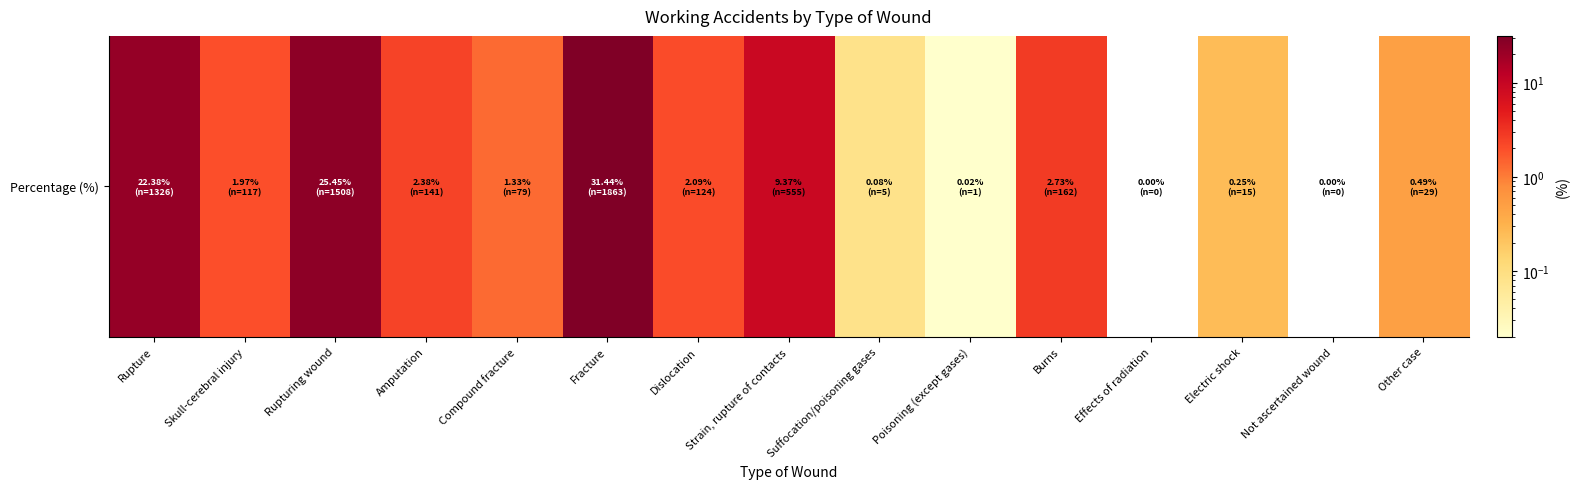

Reading left to right, extract all data points from this chart.

Rupture=22.4	Skull-cerebral injury=2.0	Rupturing wound=25.4	Amputation=2.4	Compound fracture=1.3	Fracture=31.4	Dislocation=2.1	Strain, rupture of contacts=9.4	Suffocation/poisoning gases=0.1	Poisoning (except gases)=0.0	Burns=2.7	Effects of radiation=0.0	Electric shock=0.2	Not ascertained wound=0.0	Other case=0.5